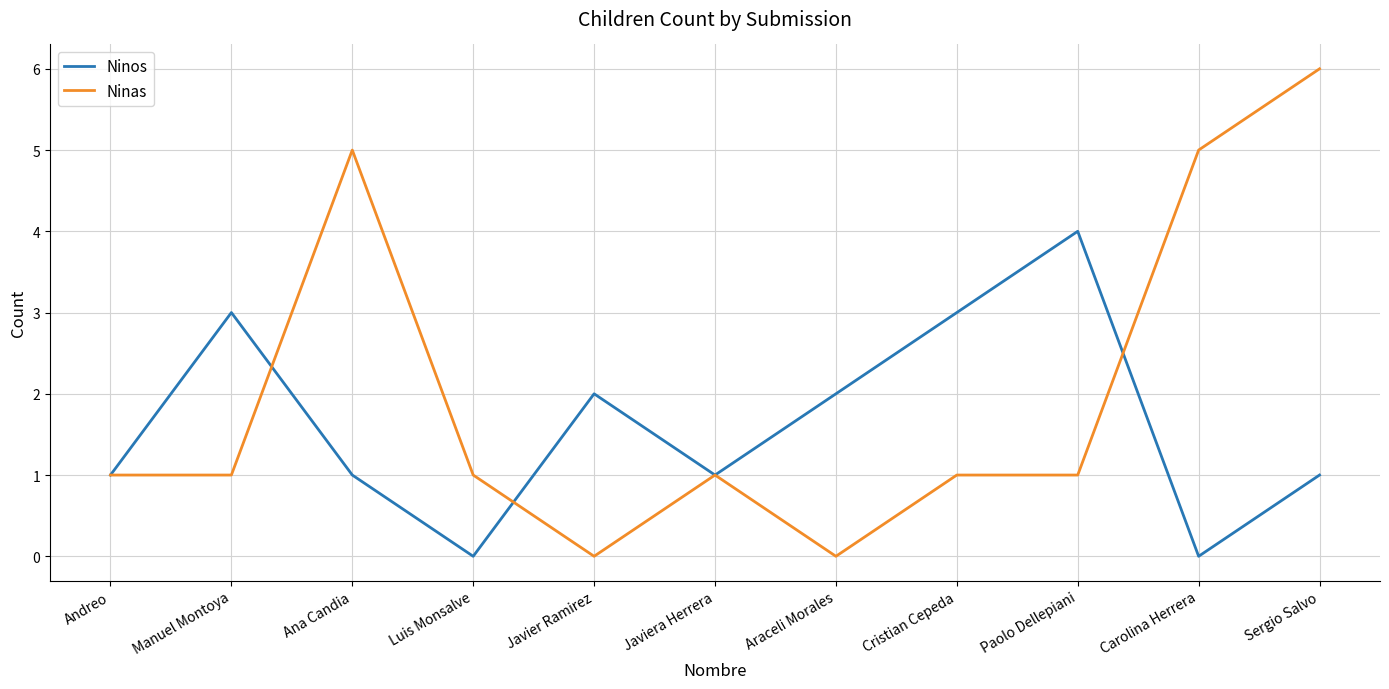

Reading left to right, list all the values displayed in this chart.

Ninos: Andreo=1	Manuel Montoya=3	Ana Candia=1	Luis Monsalve=0	Javier Ramirez=2	Javiera Herrera=1	Araceli Morales=2	Cristian Cepeda=3	Paolo Dellepiani=4	Carolina Herrera=0	Sergio Salvo=1
Ninas: Andreo=1	Manuel Montoya=1	Ana Candia=5	Luis Monsalve=1	Javier Ramirez=0	Javiera Herrera=1	Araceli Morales=0	Cristian Cepeda=1	Paolo Dellepiani=1	Carolina Herrera=5	Sergio Salvo=6